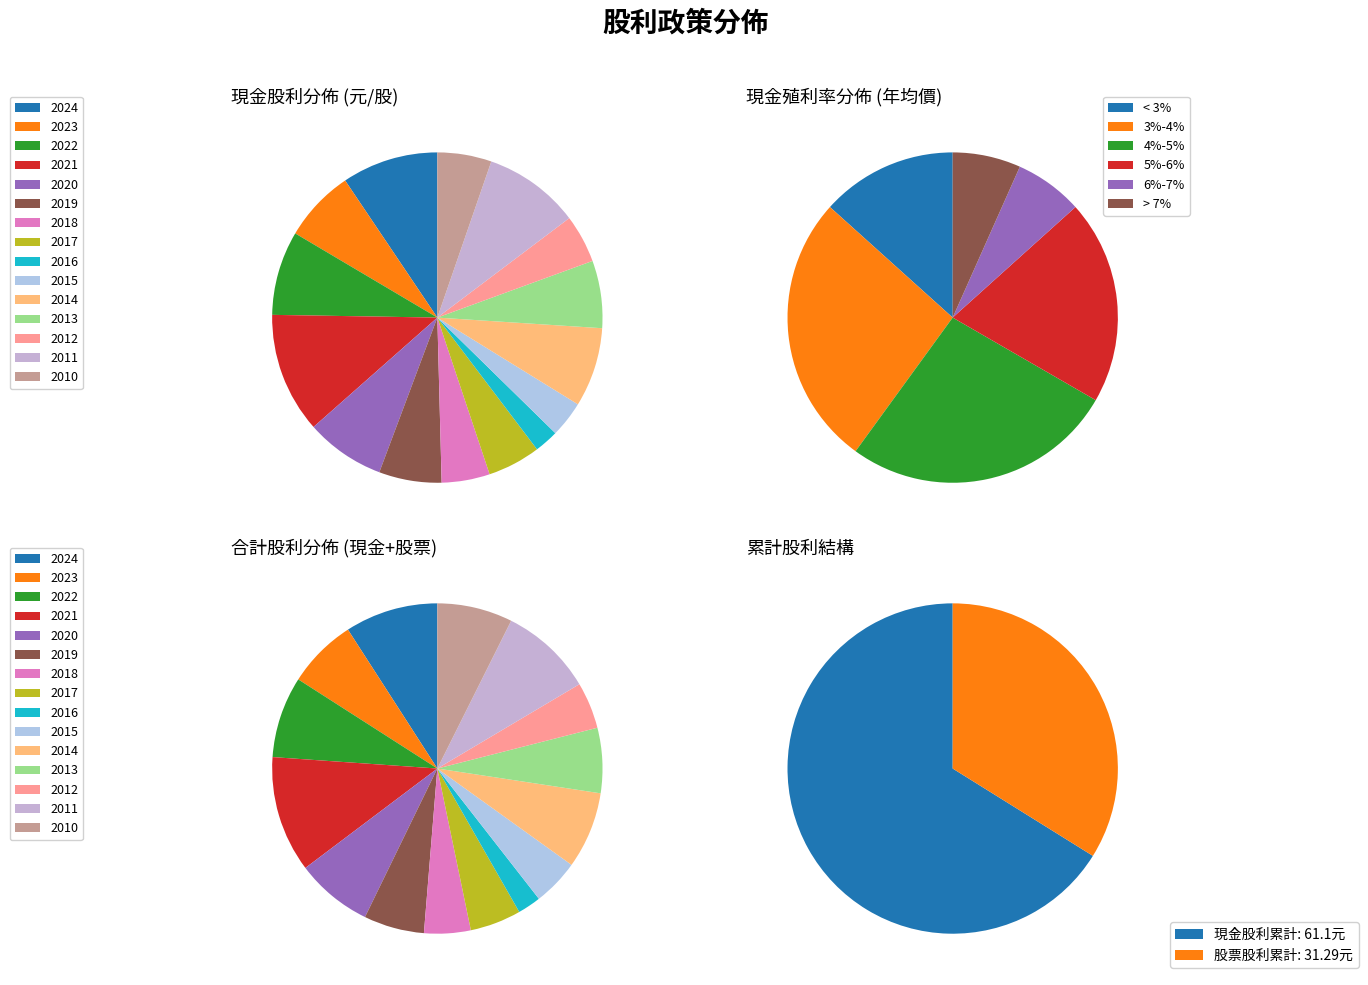

Is the sum of 2018 and 2017 greater than half?

No